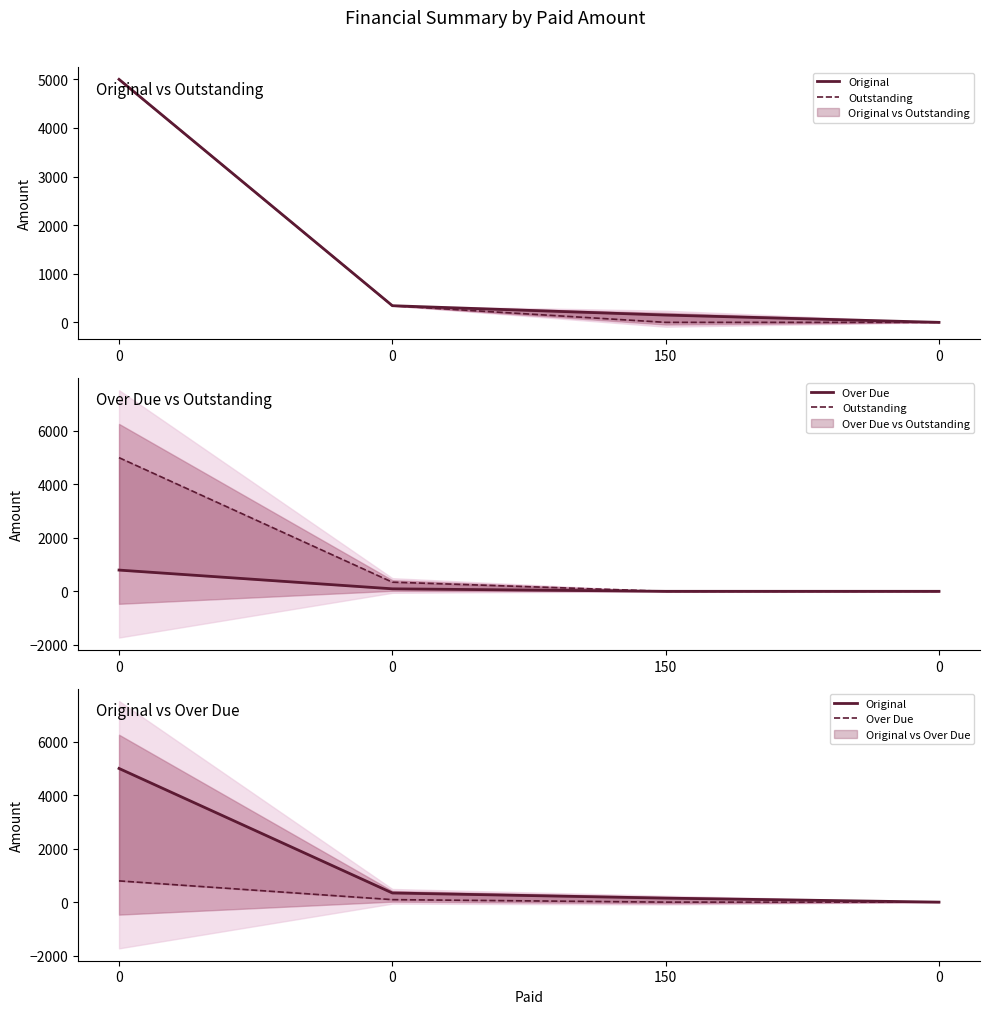

What is the spread (max minus min) of values at 0?

4205.6